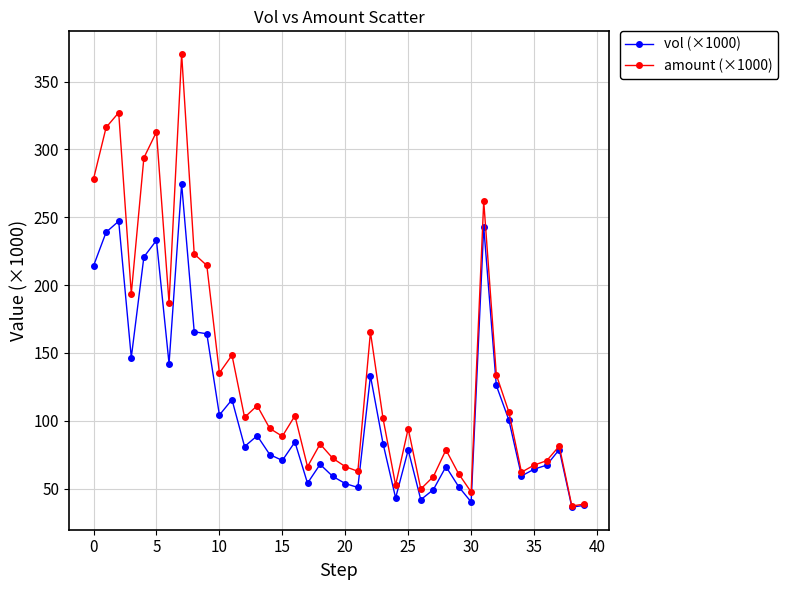

What is the maximum value shown in the chart?

370.4